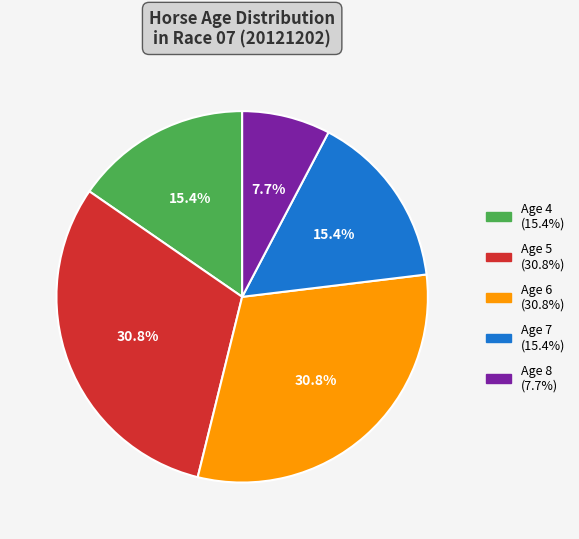

Is there any slice that represents more than half of the pie?

No